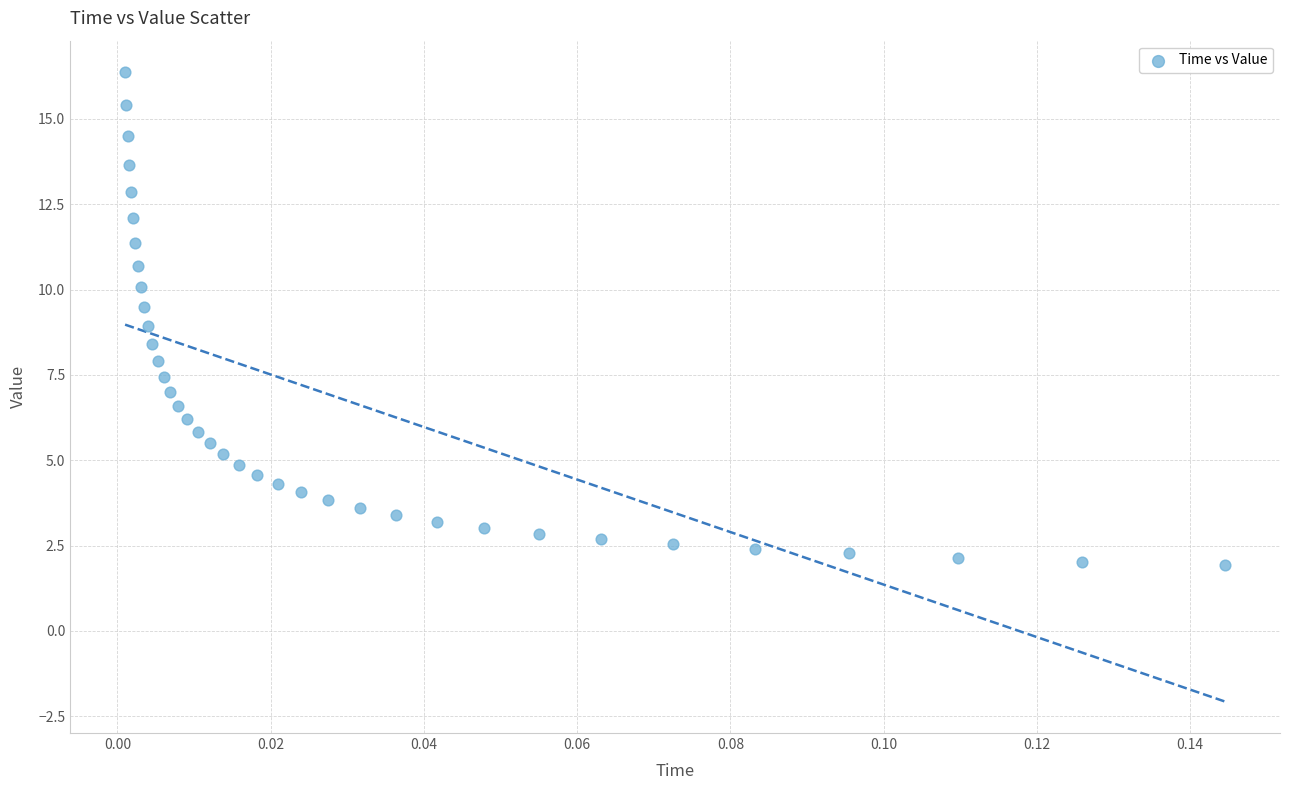

What is the range of Y values (max minus min)?

14.4